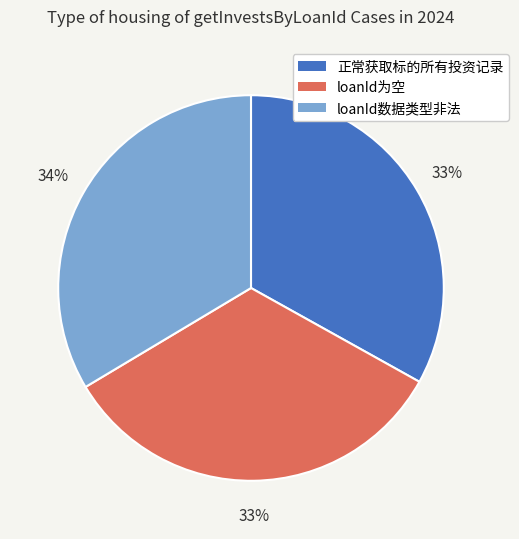

How many slices are in this pie chart?

3